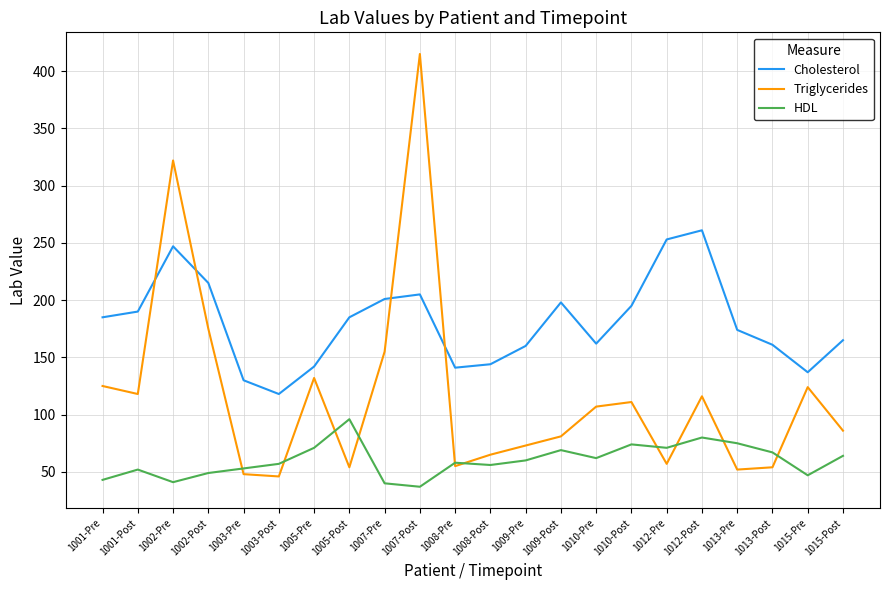

What is the sum of all Triglycerides values?

2571